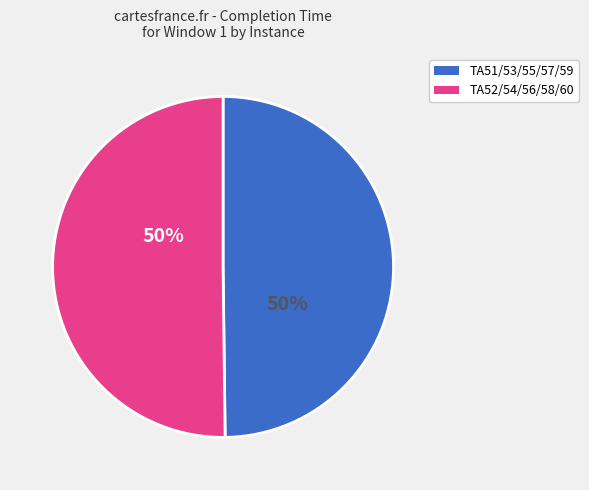

The TA52/54/56/58/60 slice represents 42% of the pie. True or false?

False